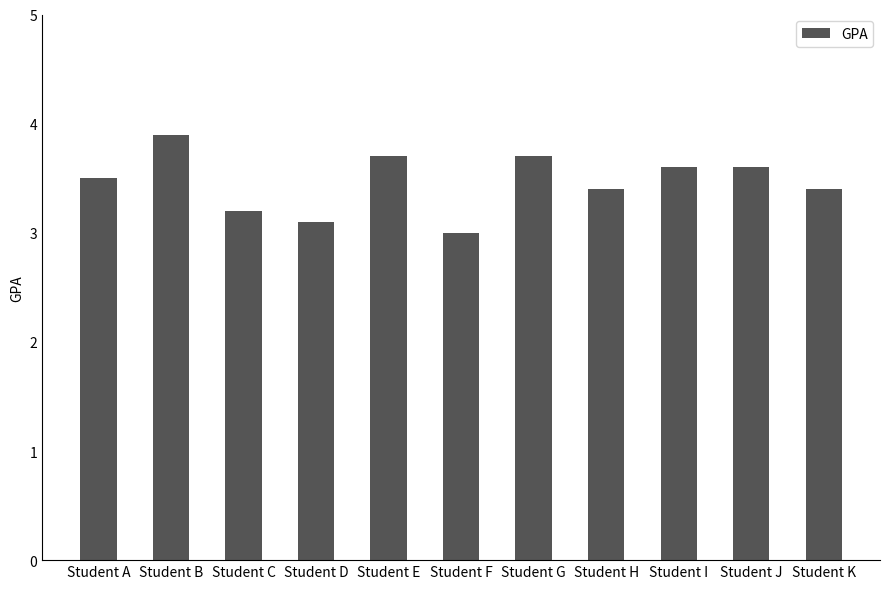

What is the difference between the values at Student B and Student F?

0.9